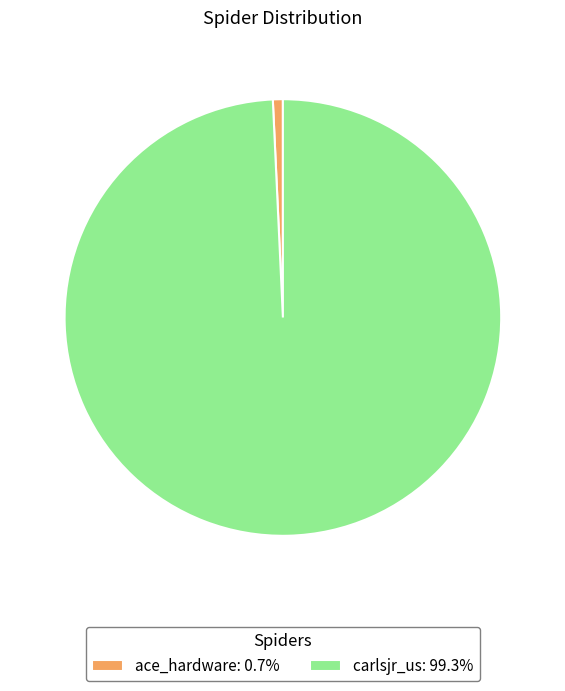

Is carlsjr_us: 99.3% the majority of the pie?

Yes